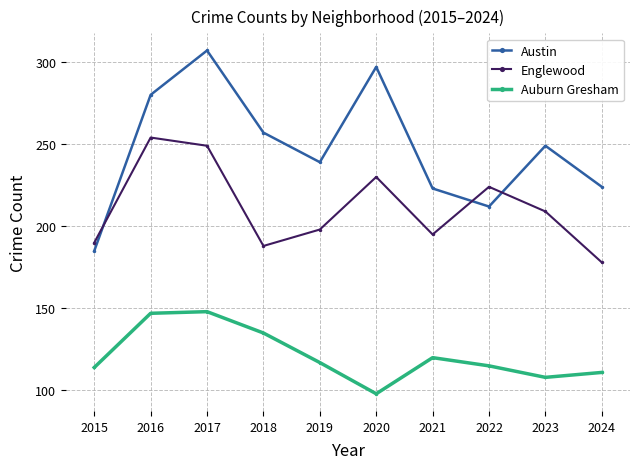

Rank the series by their maximum value, from lowest to highest.

Auburn Gresham, Englewood, Austin